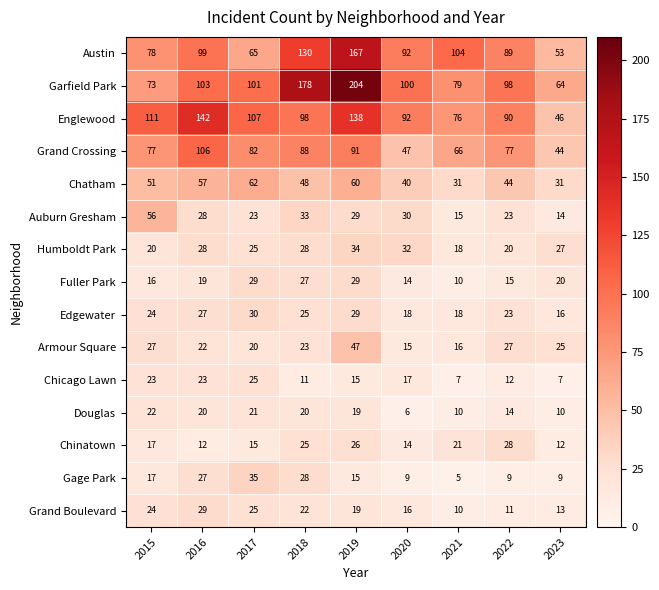

Where is Austin nearest to the value 110?

2021